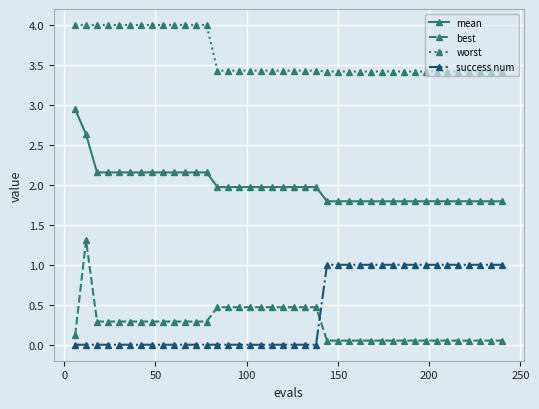

List the series in order of their peak value, lowest first.

success num, best, mean, worst